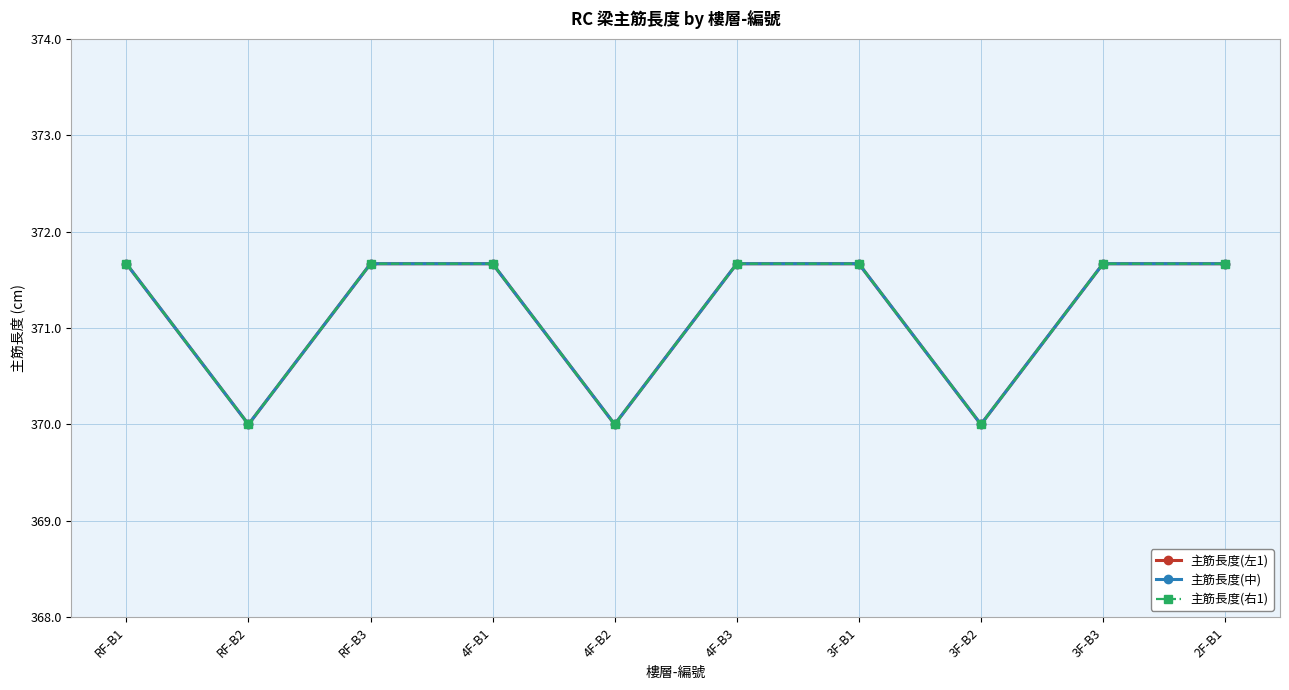

Is it true that 主筋長度(中) equals 371.7 at 3F-B3?

True